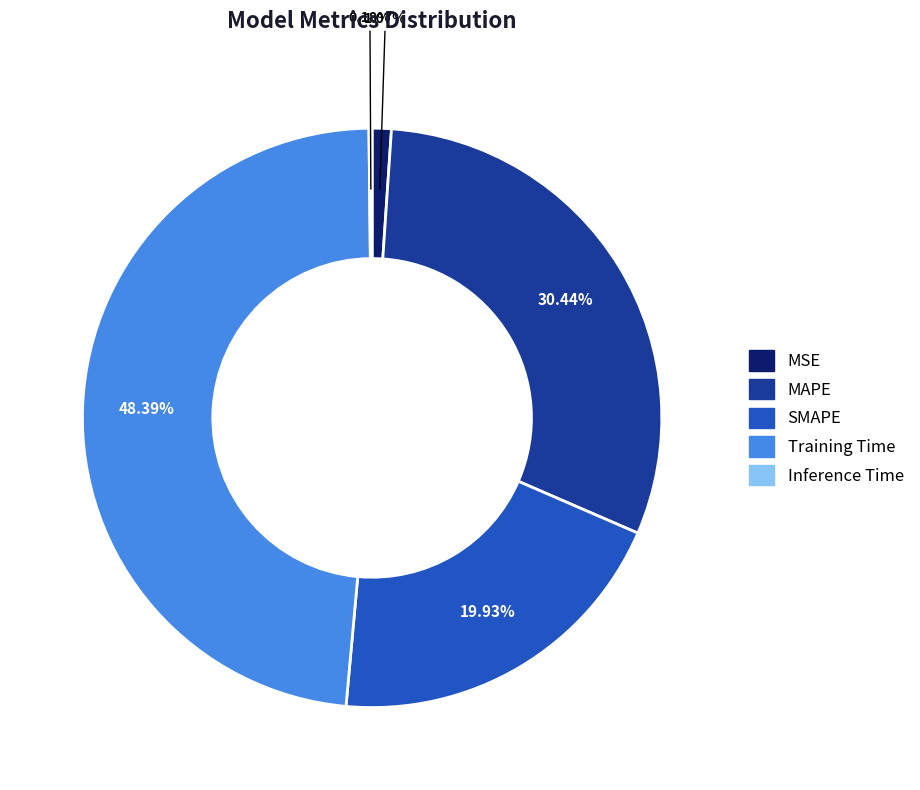

What percentage is NOT represented by MAPE?

69.6%